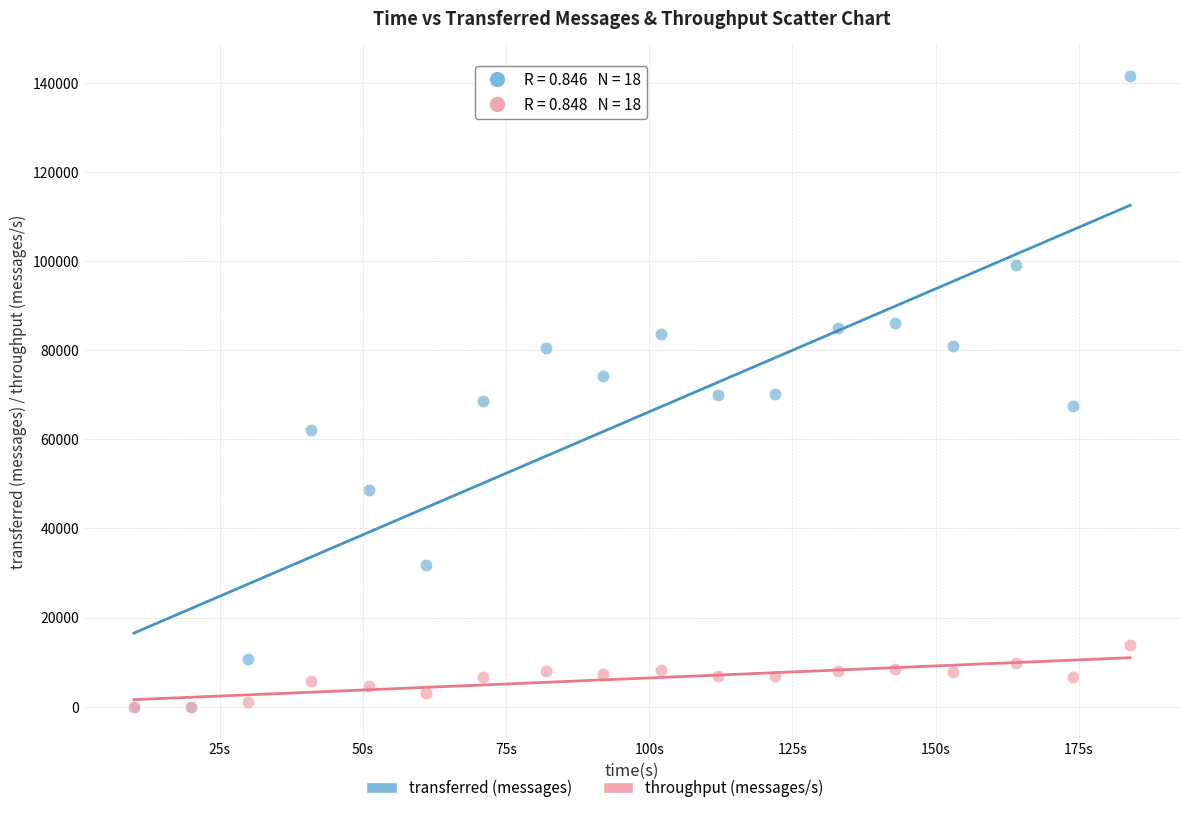

Which series contains the highest Y value?

transferred (messages)